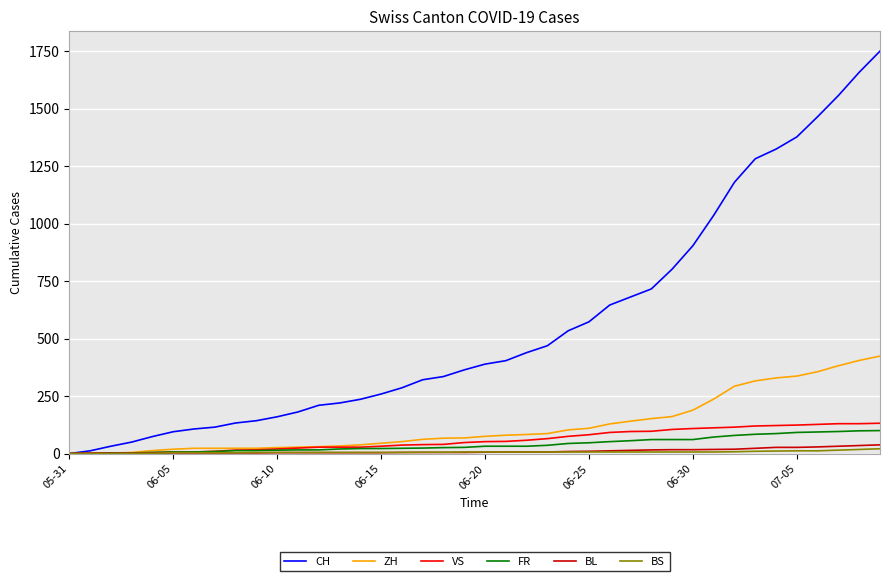

Which series has the largest total across all categories?

CH